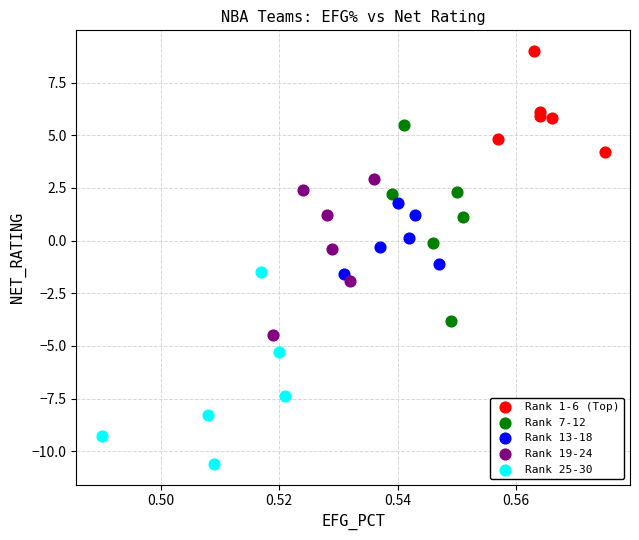

Which series reaches the maximum Y coordinate?

Rank 1-6 (Top)